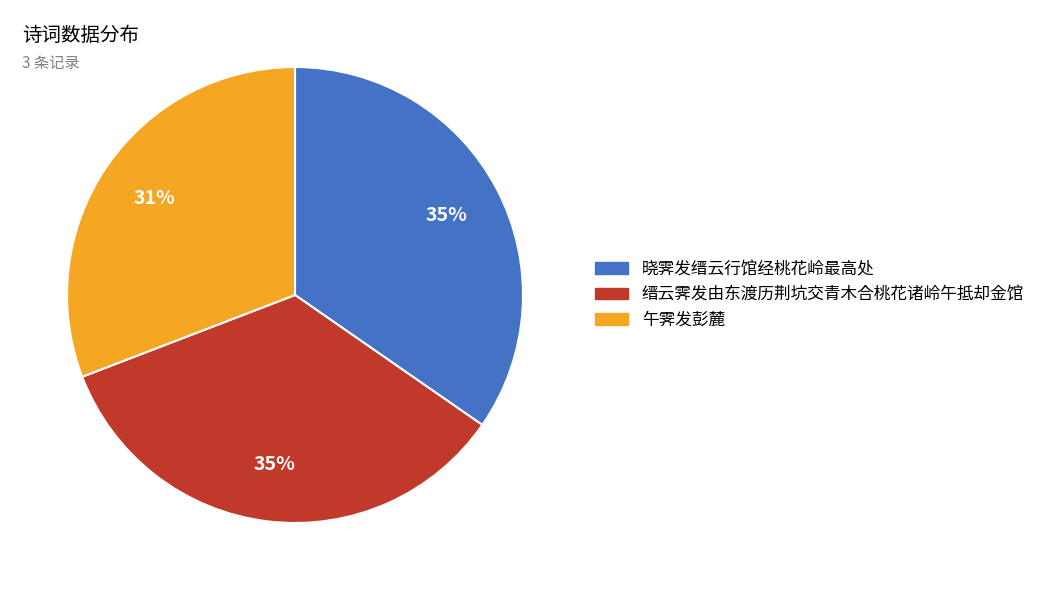

To the nearest percent, what percentage of the pie is 午霁发彭麓?

31%